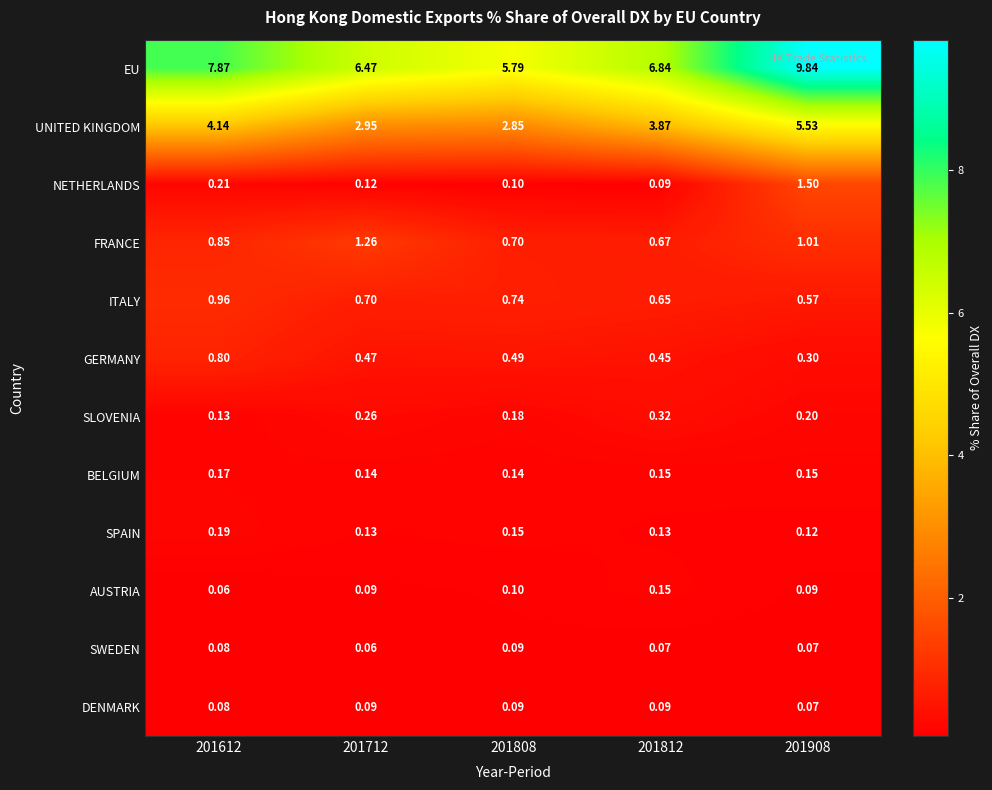

Which series has the largest total across all categories?

EU